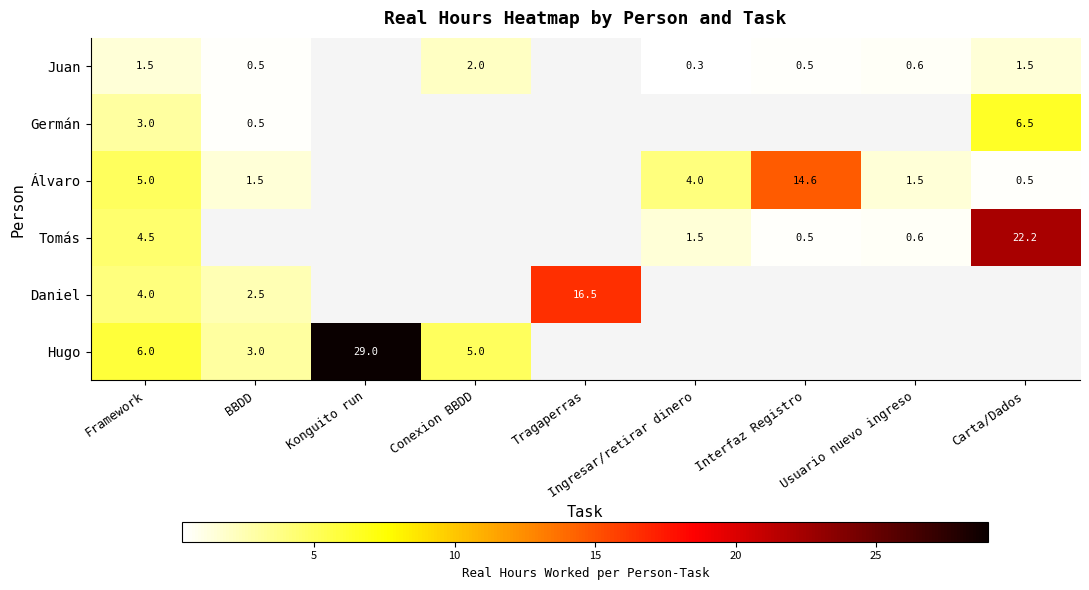

Is it true that Daniel equals 16.5 at Tragaperras?

True